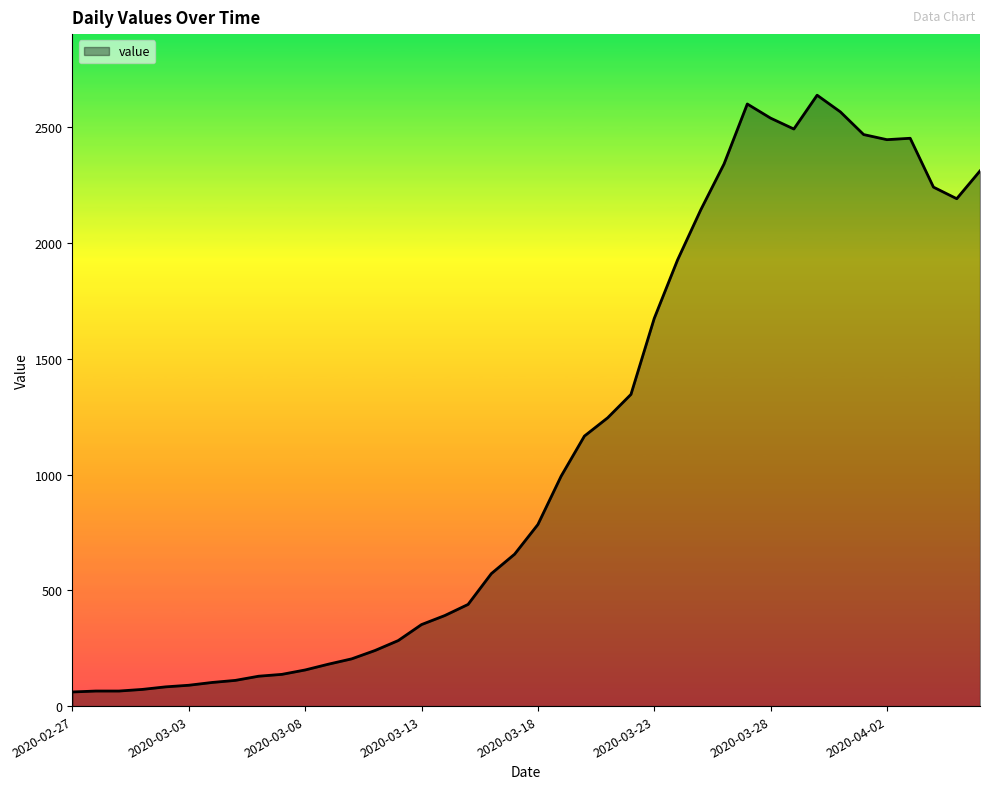

What is the smallest value displayed?

61